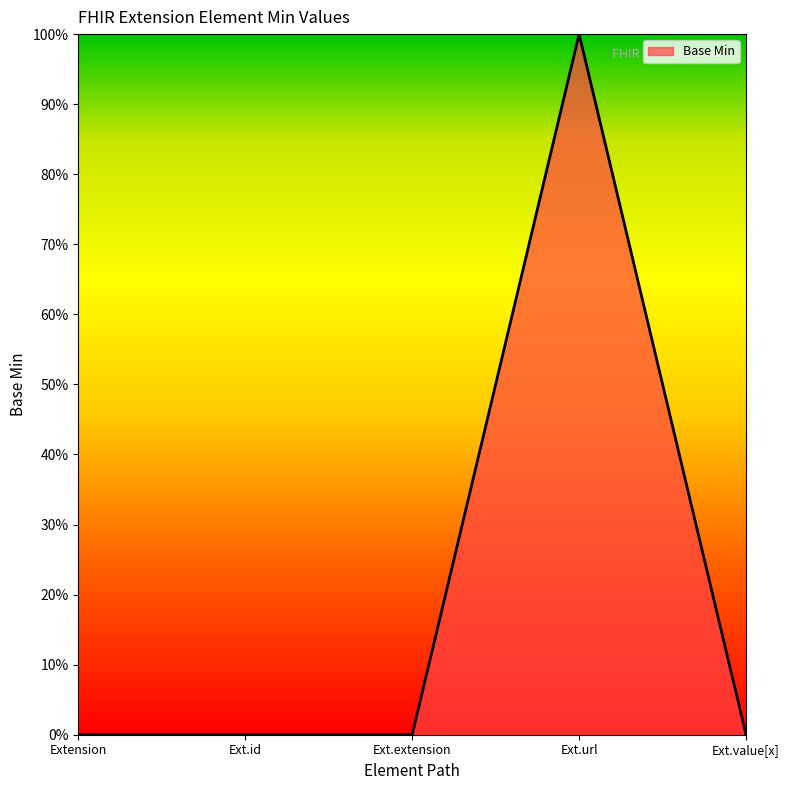

Does the chart have visible grid lines?

No